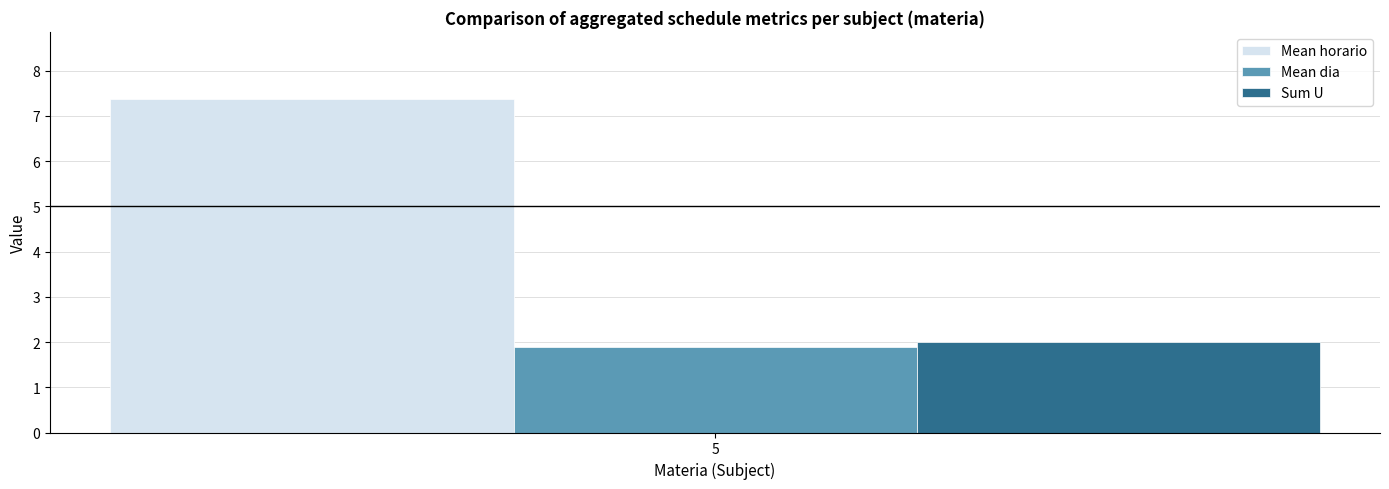

What is the highest value of the Mean horario series?

7.4